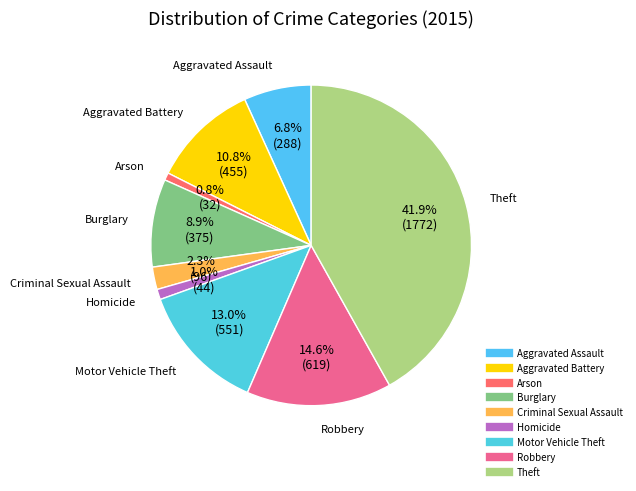

To the nearest percent, what is the difference between the largest and smallest slice percentages?

41%